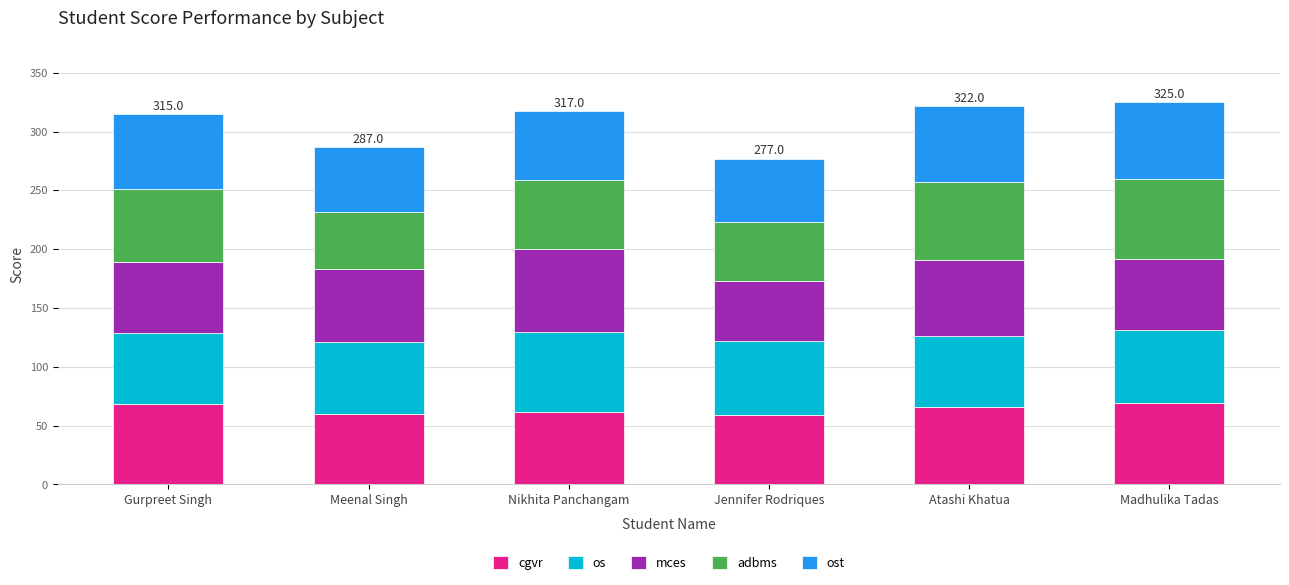

What is the total value across all series at Gurpreet Singh?

315